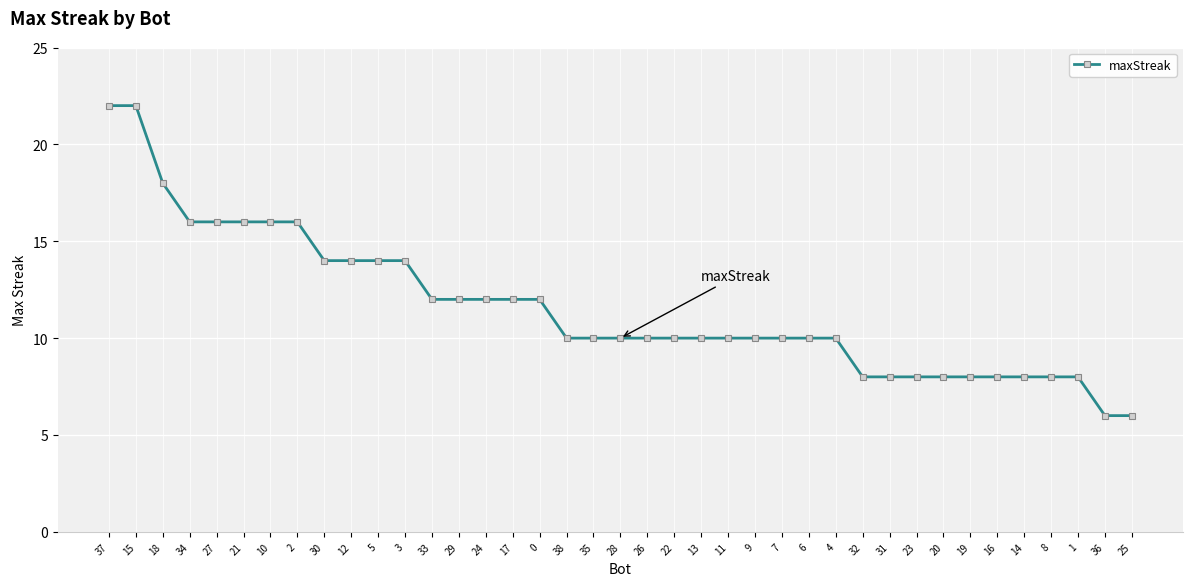

Reading right to left, list all the values displayed in this chart.

6	6	8	8	8	8	8	8	8	8	8	10	10	10	10	10	10	10	10	10	10	10	12	12	12	12	12	14	14	14	14	16	16	16	16	16	18	22	22